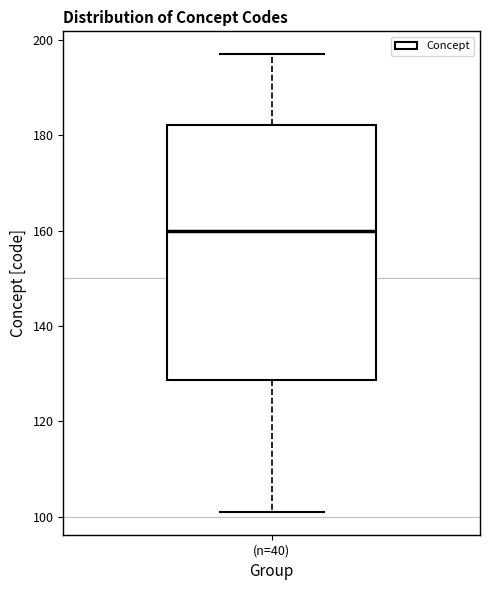

Read this box plot against the y-axis: the position of the median line, the range covered by the box, and the ends of both whiskers. The values are not printed on the chart, so give them approximately, as read against the axis.

median 160, box 128 to 182, whiskers 102 to 198